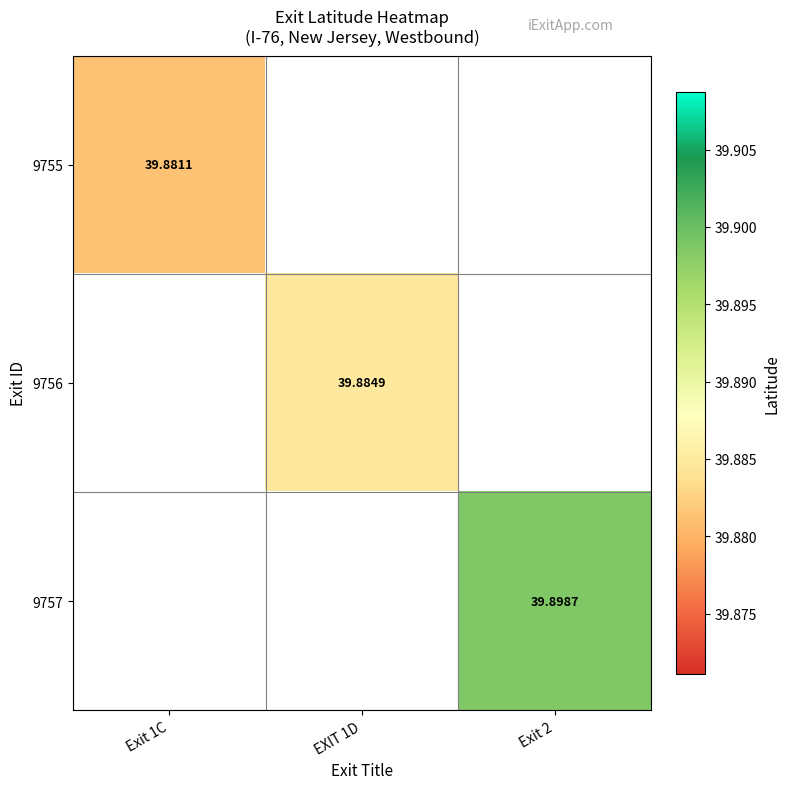

Is the value of 9757 at Exit 2 greater than the value of 9756 at EXIT 1D?

Yes